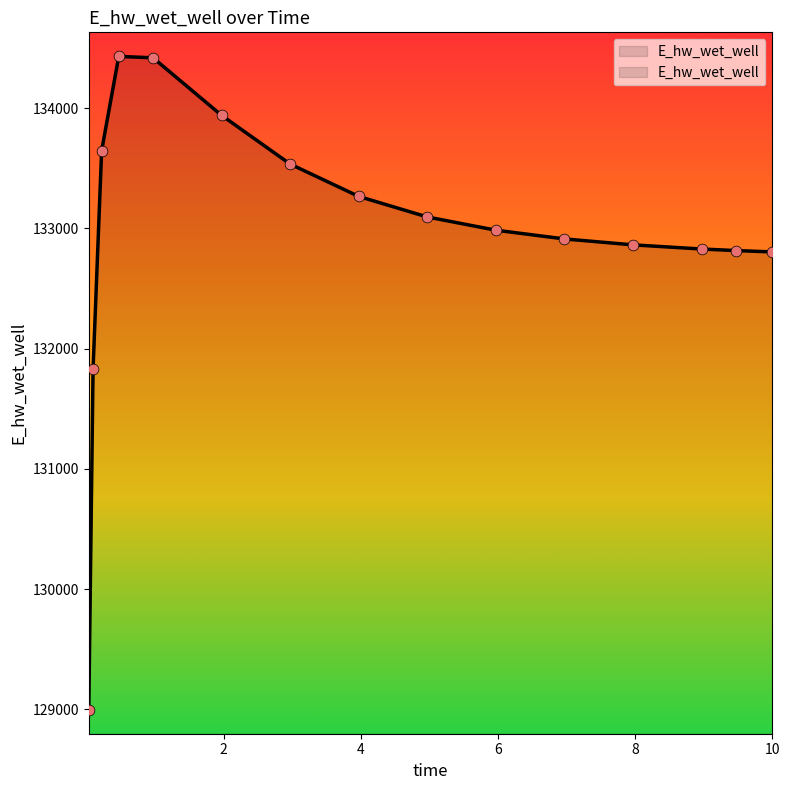

What is the change in value from 0.03125 to 0.96875?

+5421.5